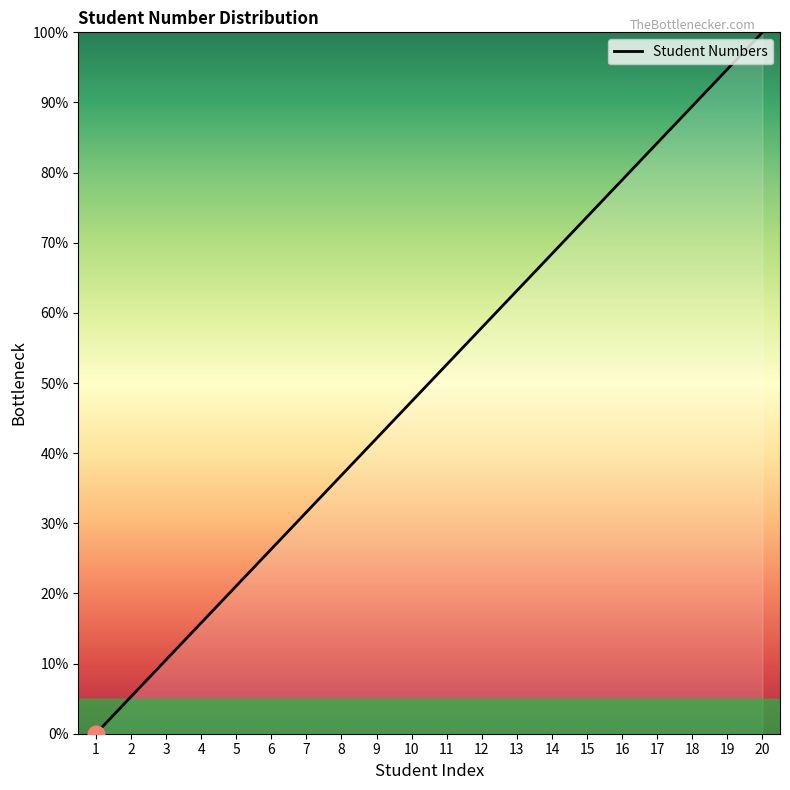

True or false: the data shows 84.2 at 17.

True